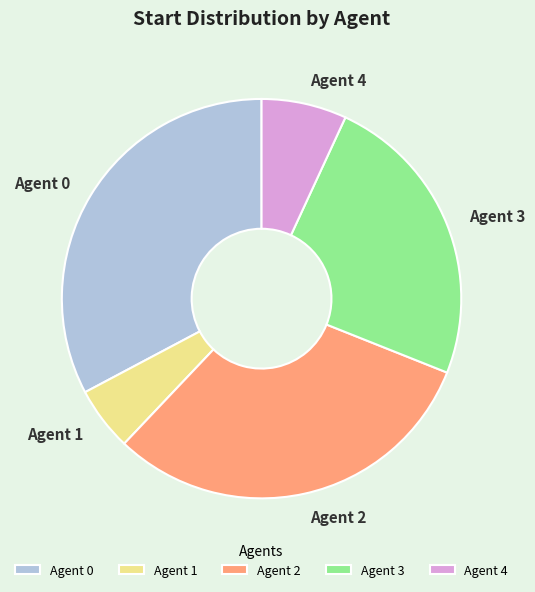

Is there any slice that represents more than half of the pie?

No